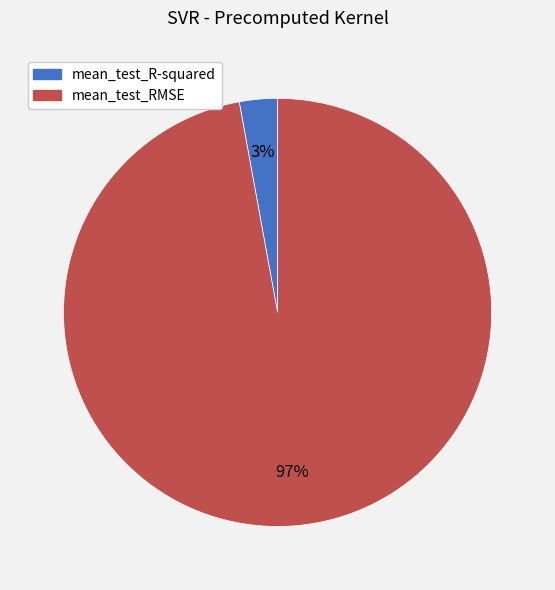

To the nearest percent, what is the average slice percentage?

50%